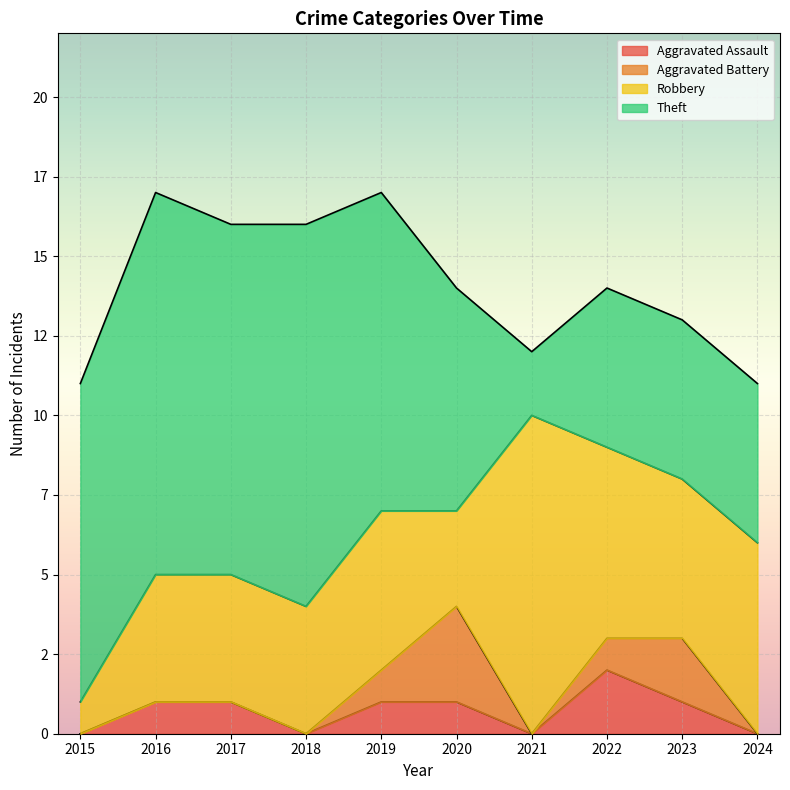

What is the approximate value of Aggravated Battery at 2019?

1